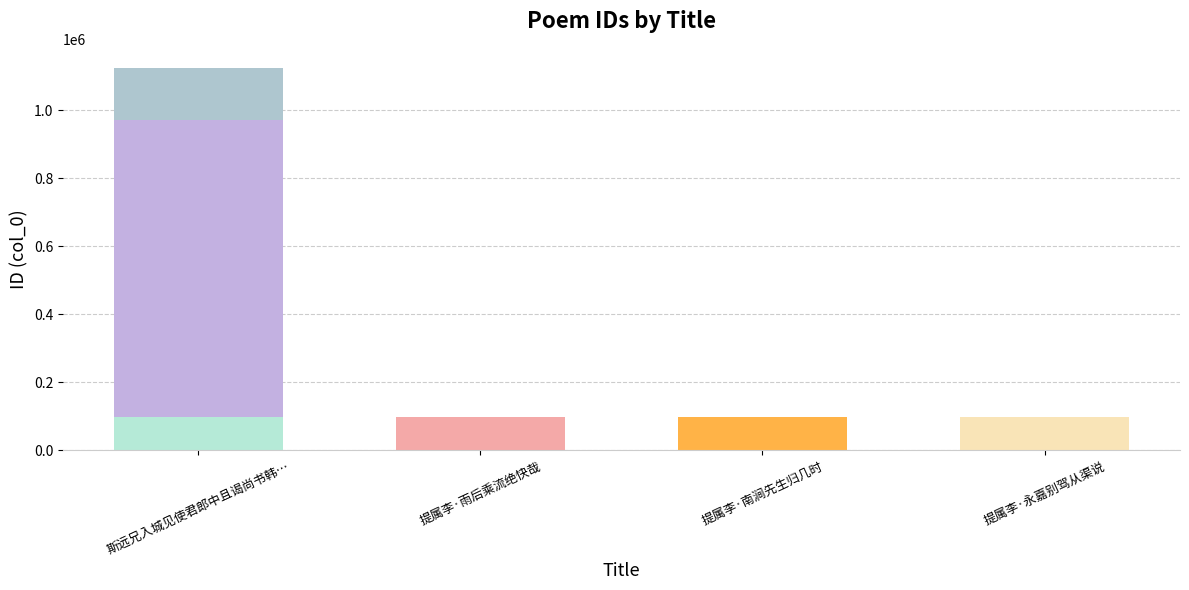

Are the bars horizontal?

No